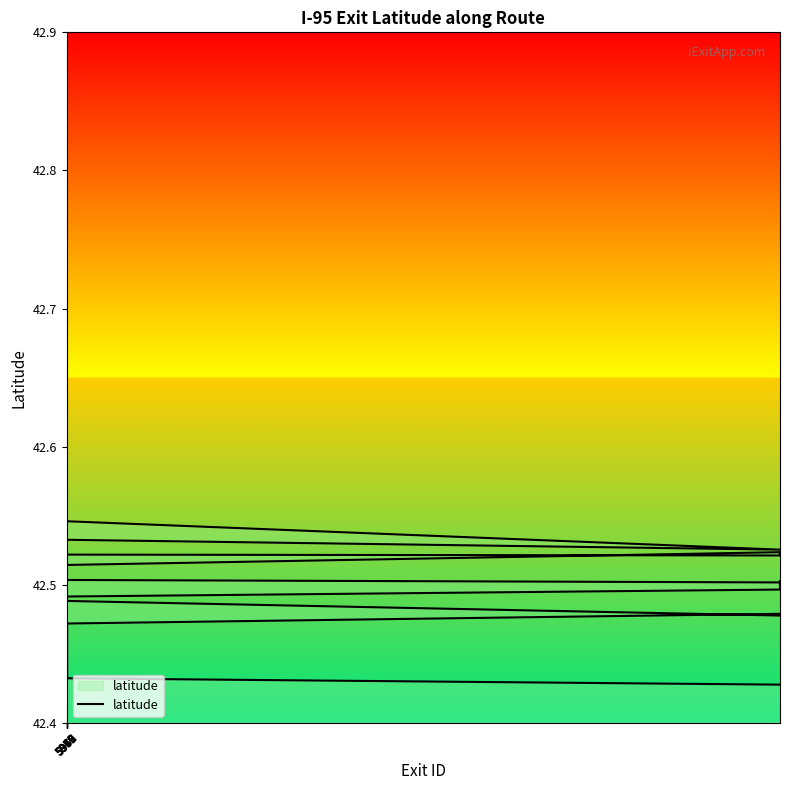

How many distinct data groups are displayed?

1